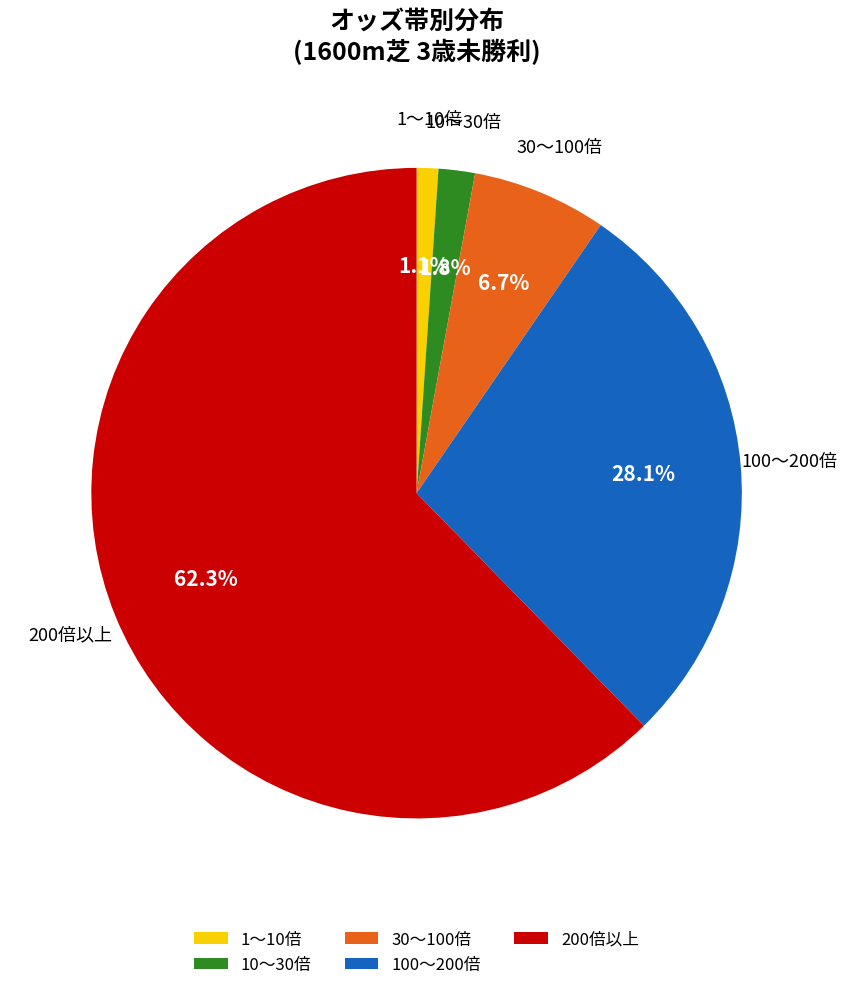

Does any single category account for the majority?

Yes